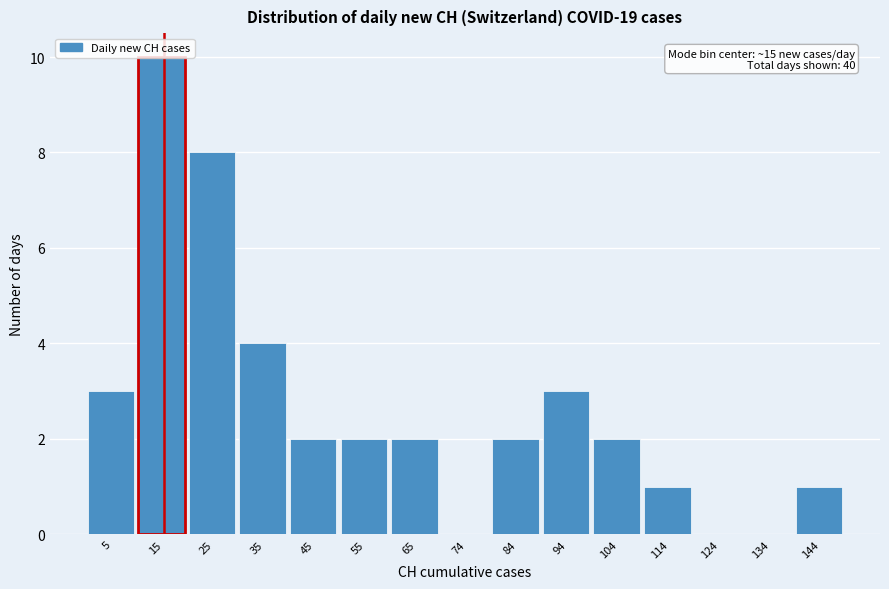

Which range on the x-axis has the tallest bar?

10 to 20